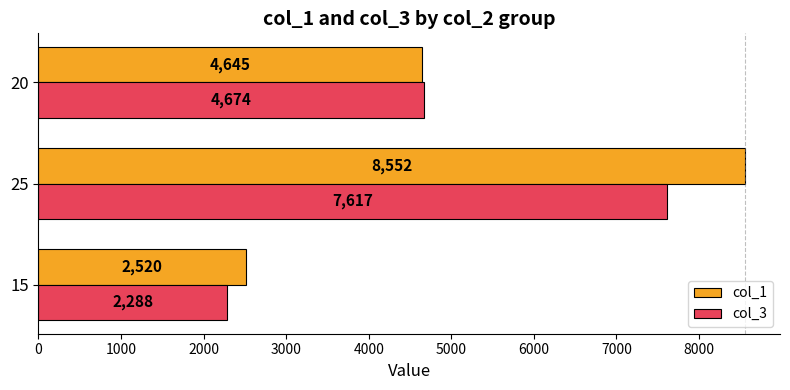

List the labels in order of col_3 value, smallest first.

15, 20, 25